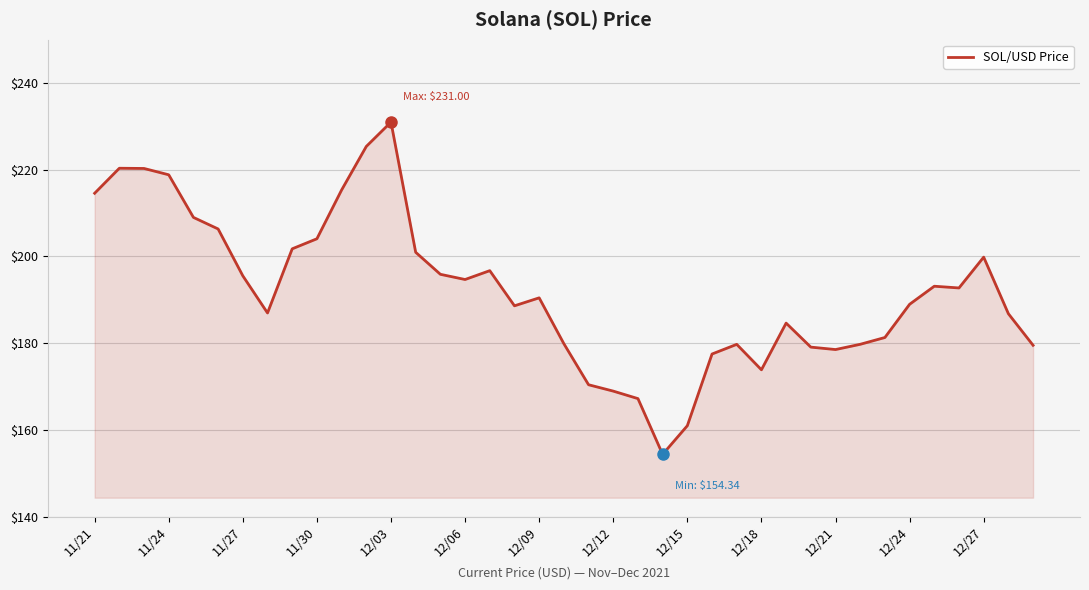

What is the difference between the maximum and minimum values?

76.7